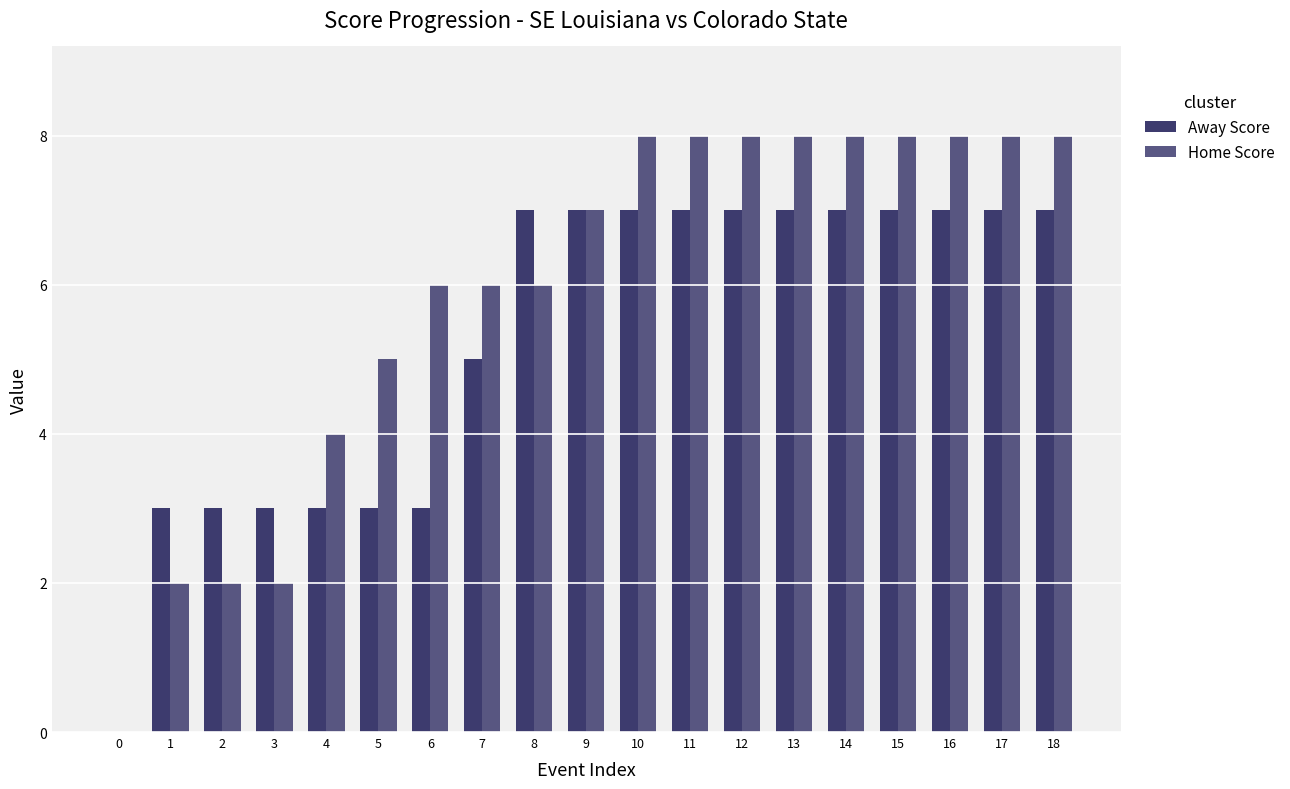

Are the bars grouped side by side (vs. stacked)?

Yes